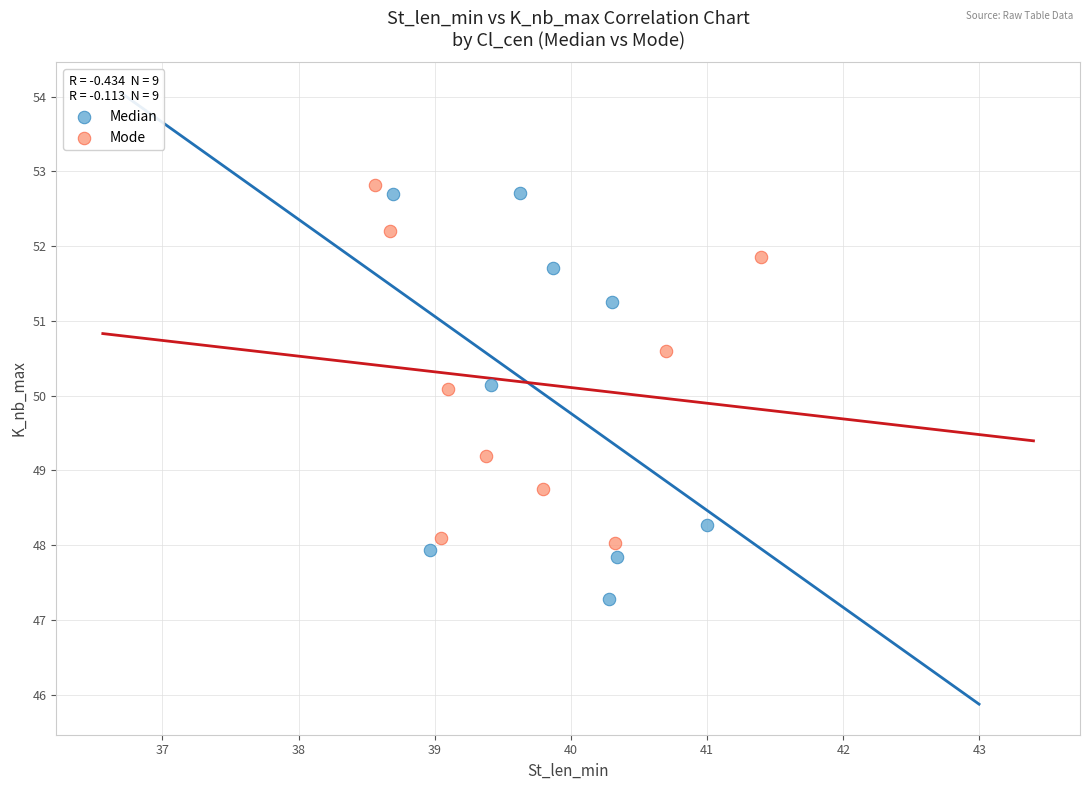

Which series has the largest Y range (max minus min)?

Median